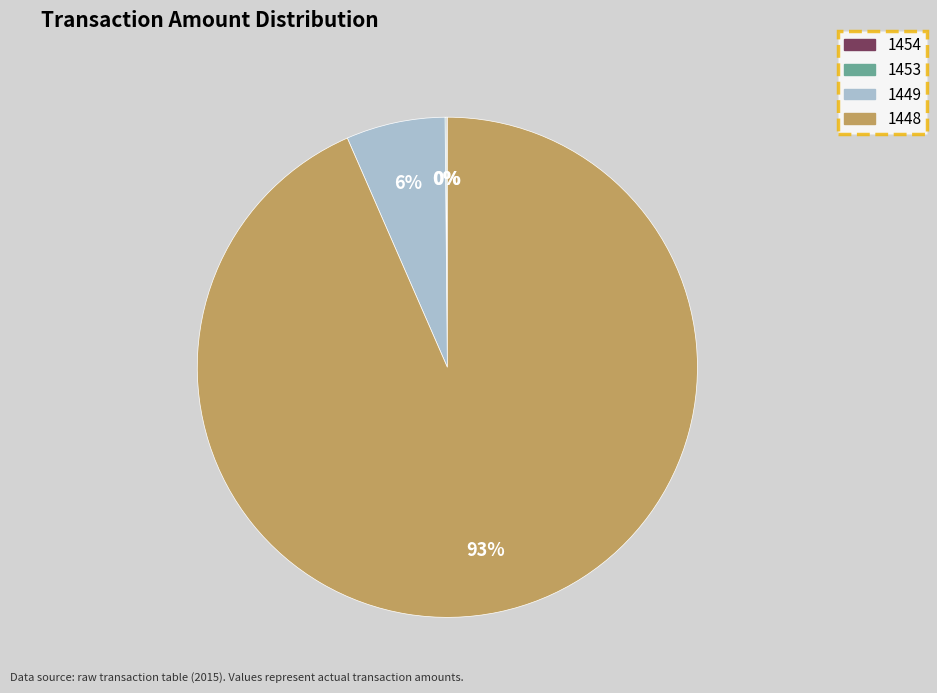

Which category accounts for the majority?

1448